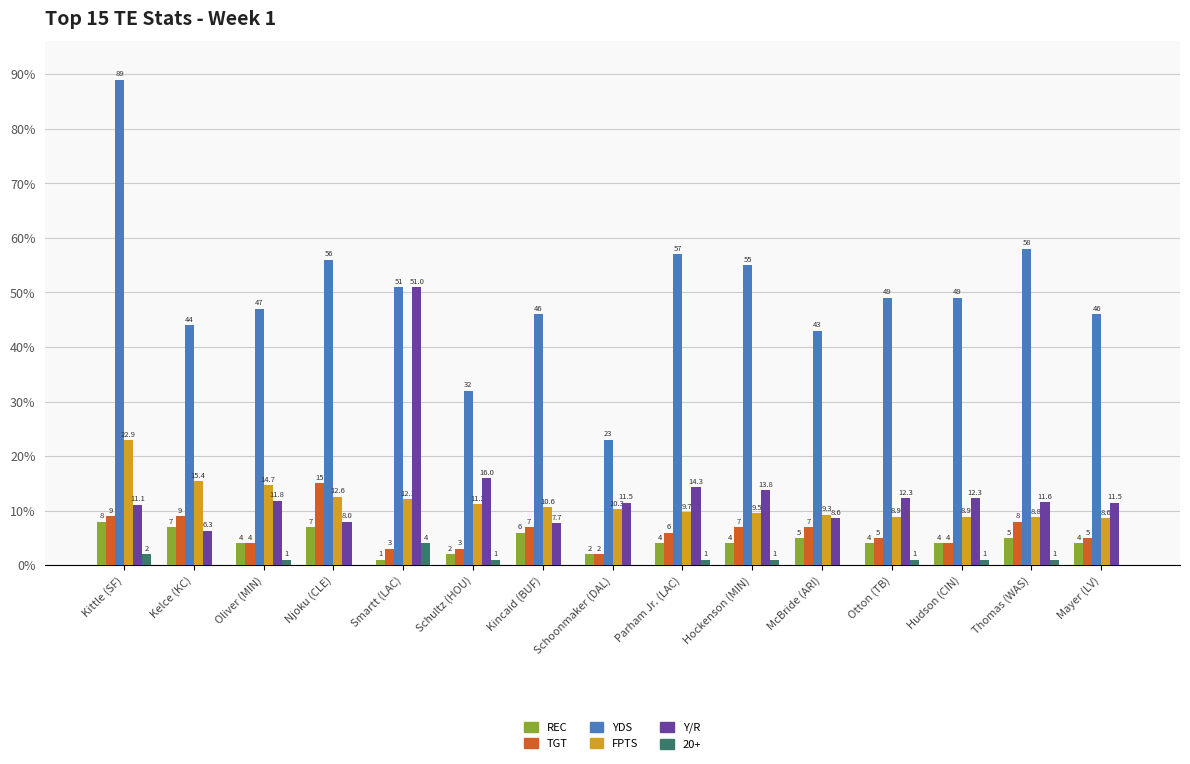

What is the sum of the YDS values at Hudson (CIN) and Oliver (MIN)?

96.0